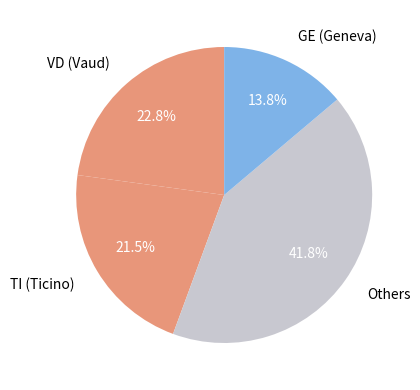

How many slices are in this pie chart?

4